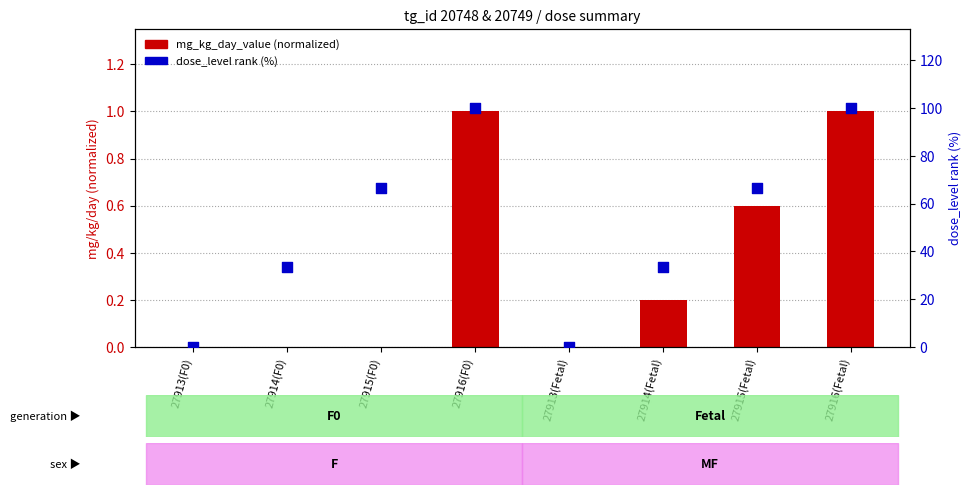

At how many categories does at least one series exceed 53?

4